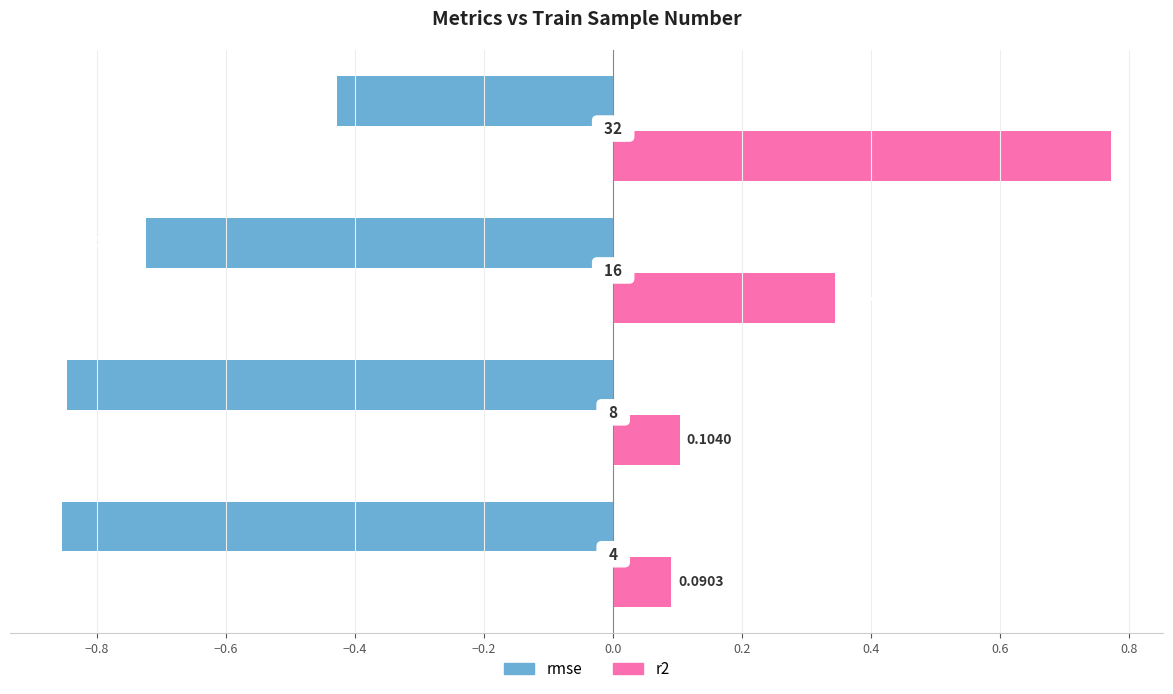

What are all the series names shown in the legend?

rmse, r2